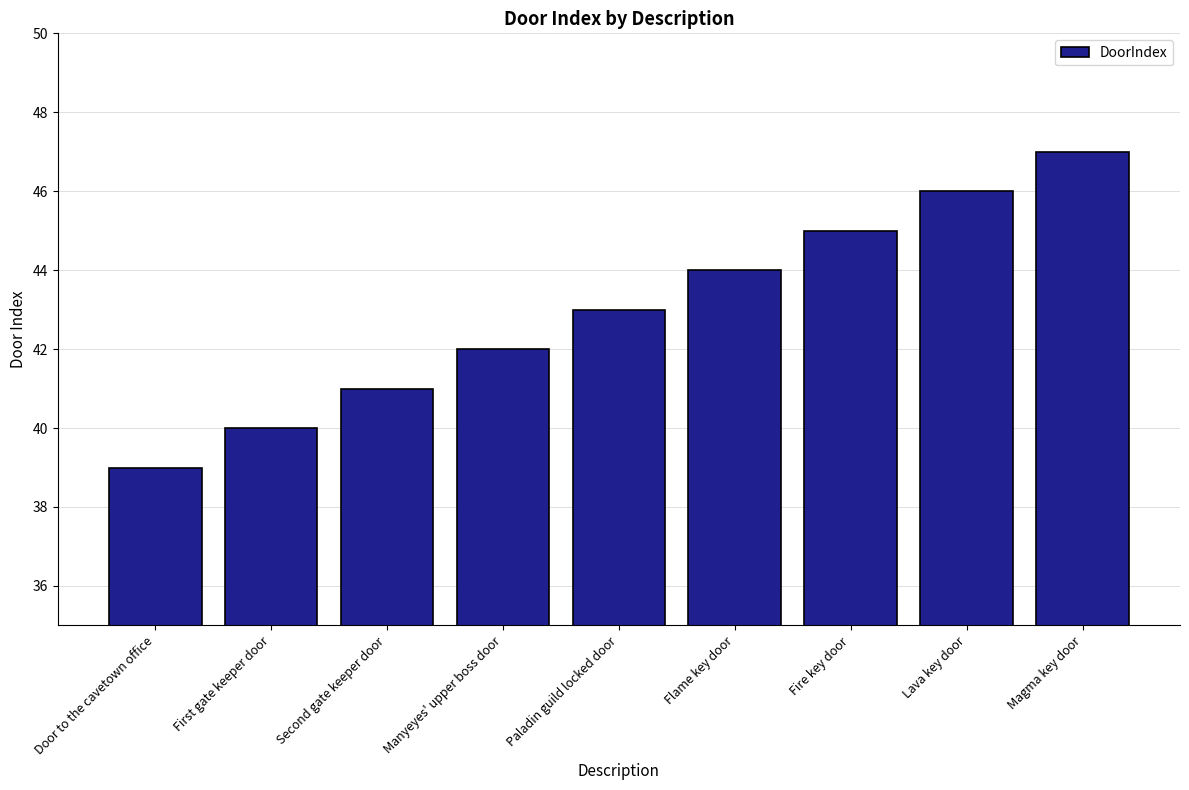

Are the bars horizontal?

No